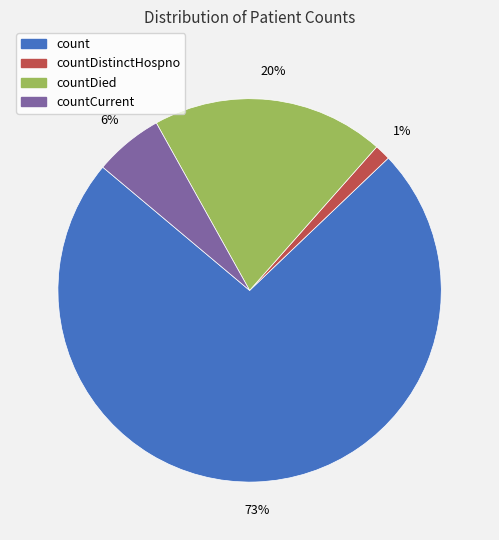

Does any single category account for the majority?

Yes